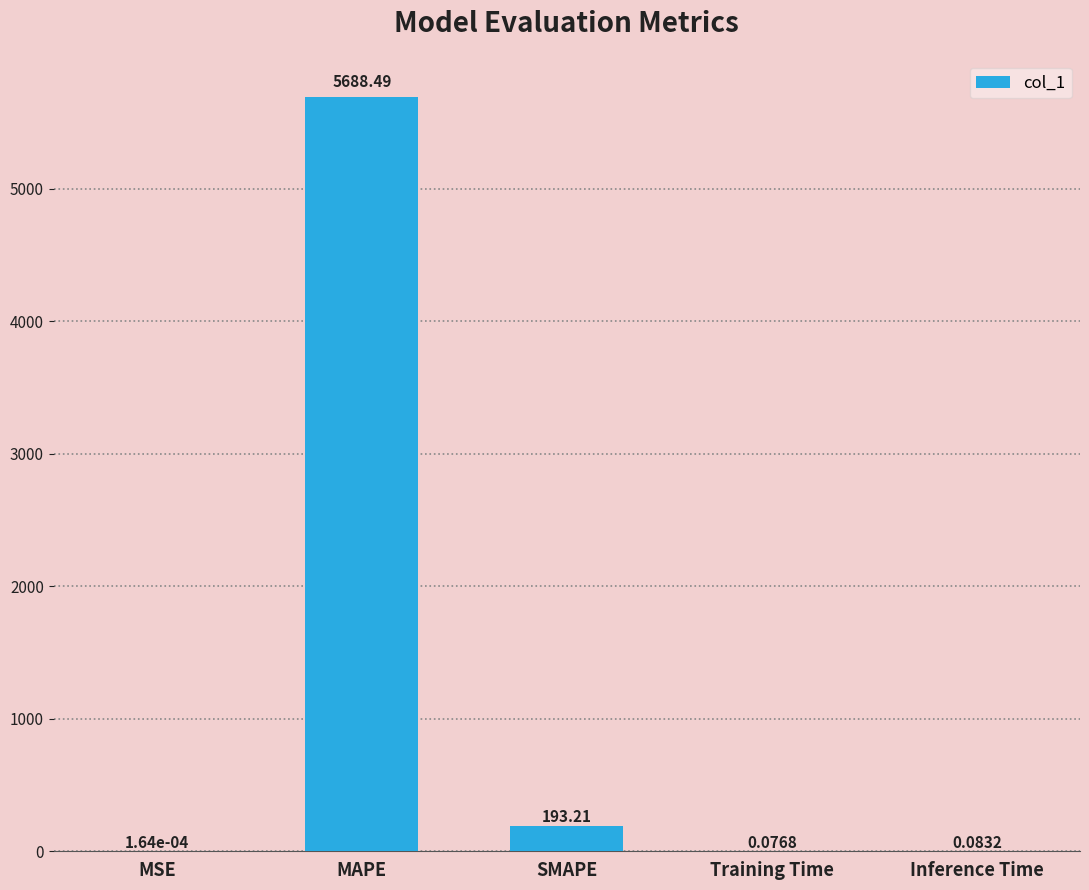

Which category has the highest value across all series?

MAPE